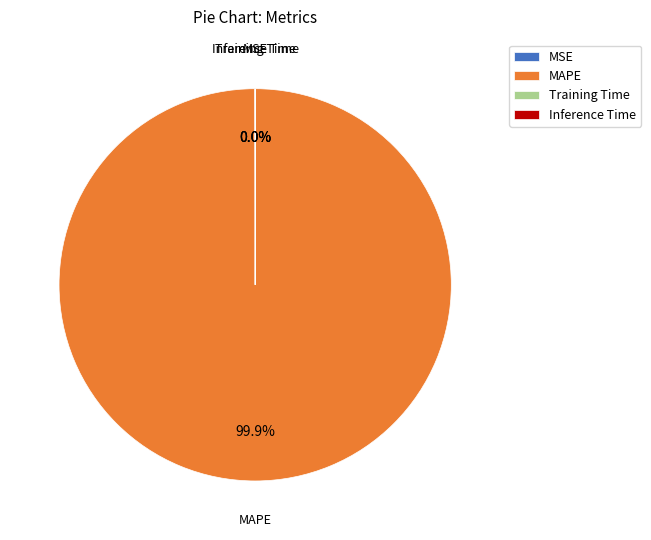

Which slice is the largest?

MAPE